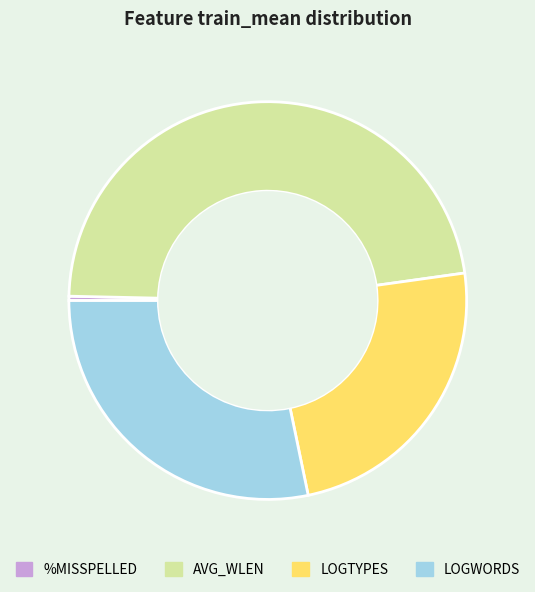

Which category has the biggest portion of the pie?

AVG_WLEN